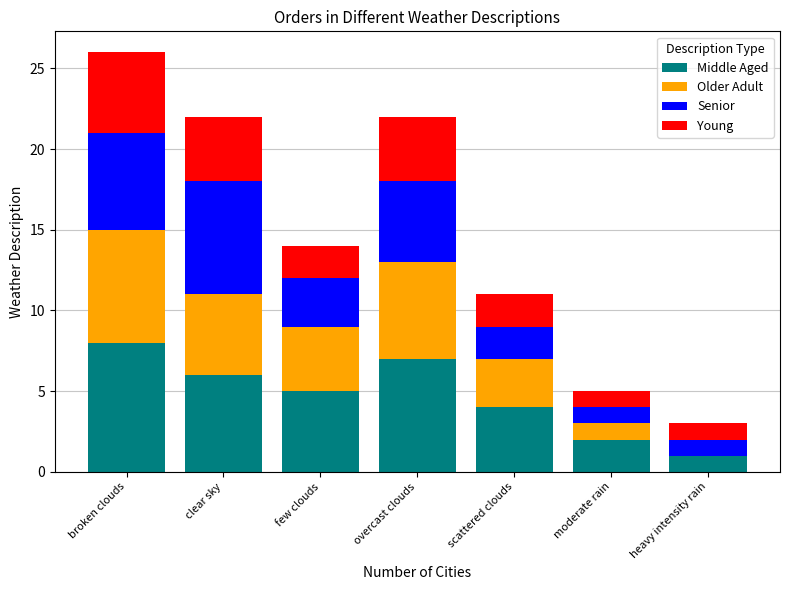

At which label does Middle Aged reach its peak?

broken clouds